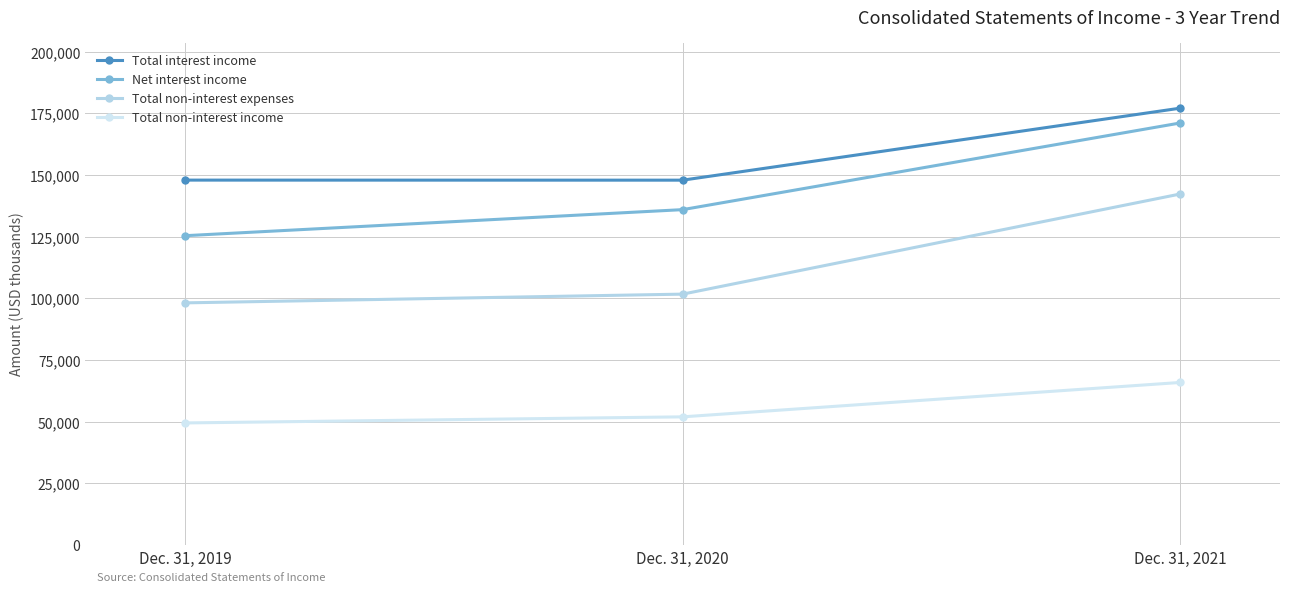

At which category is the sum across all series the highest?

Dec. 31, 2021